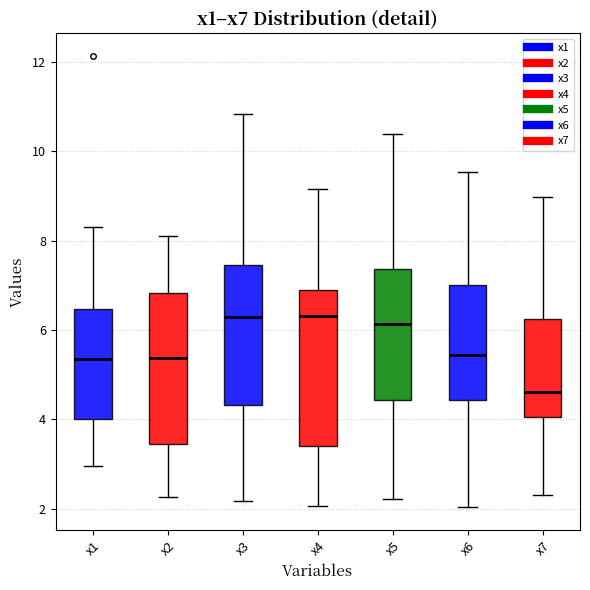

Where does the upper whisker of the box for x2 end on the y-axis? The values are not printed on the chart, so give them approximately, as read against the axis.

8.0